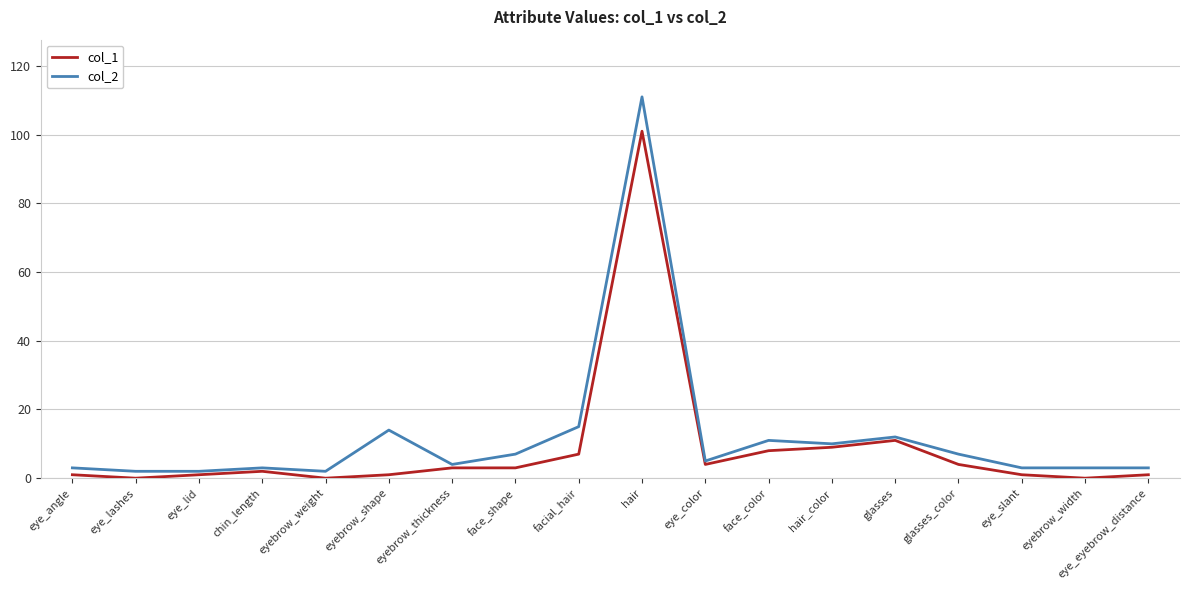

What is the maximum value for col_1?

101